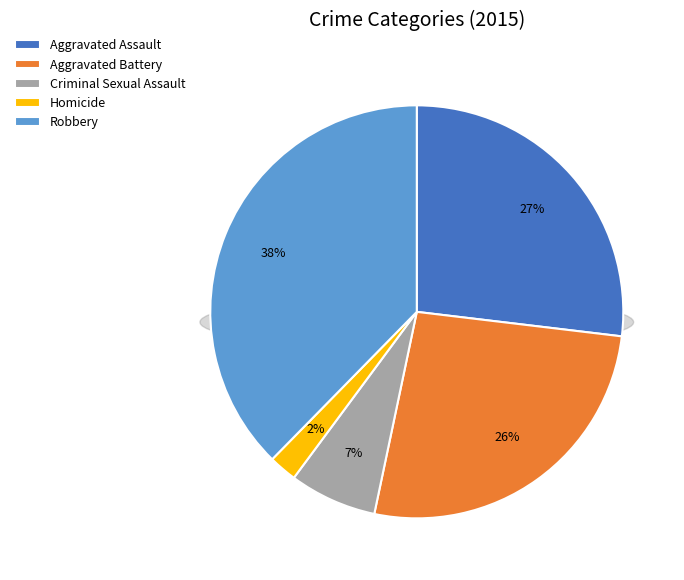

Which category has the smallest portion of the pie?

Homicide